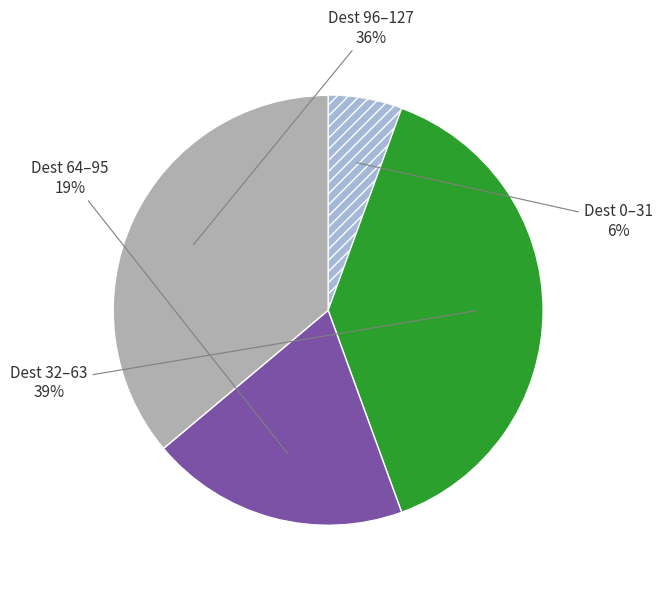

To the nearest percent, what is the average slice percentage?

25%